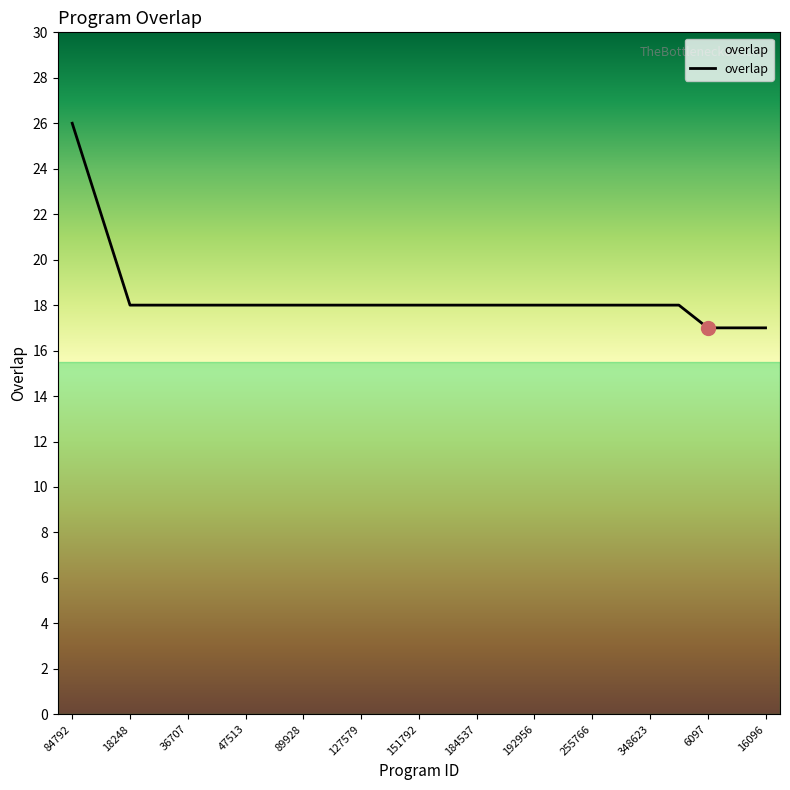

What is the difference between the maximum and minimum values?

9